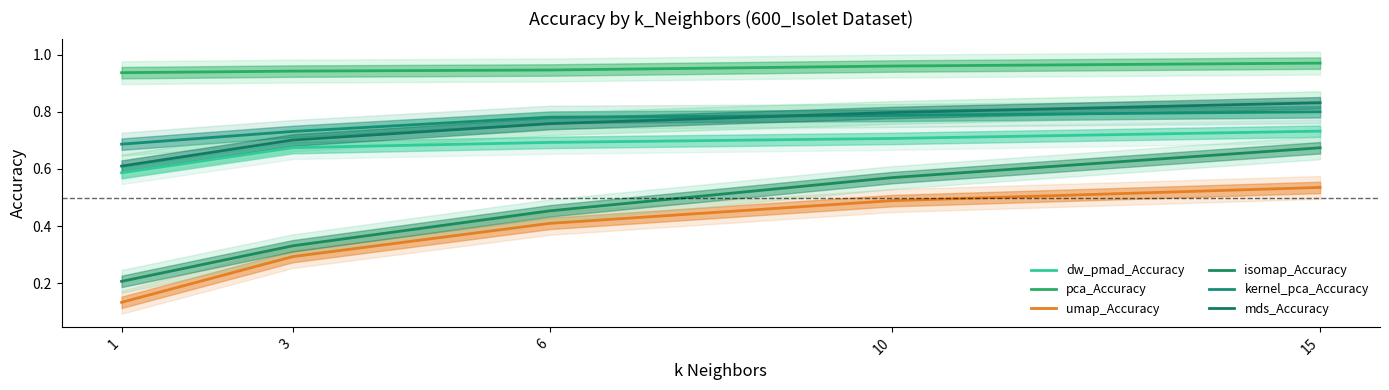

What is the greatest value displayed?

1.0